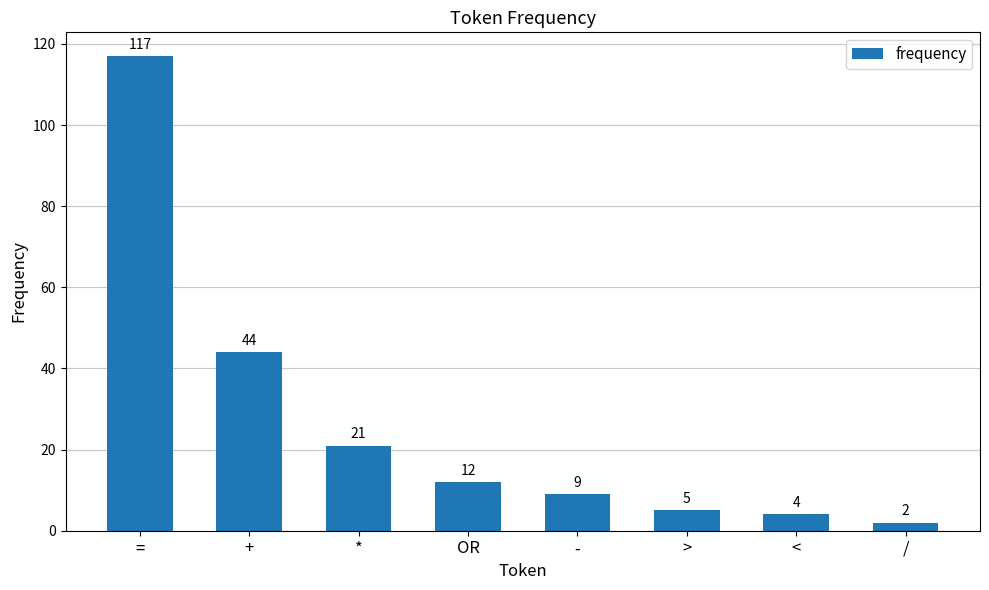

True or false: the data shows 204 at =.

False